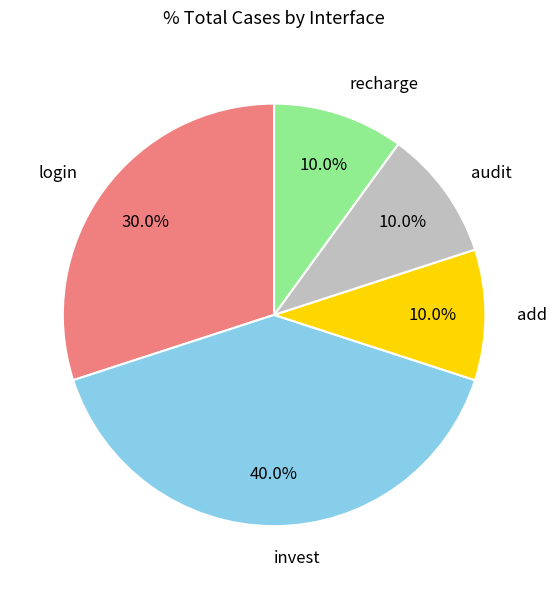

What percentage is the audit slice, to the nearest percent?

10%